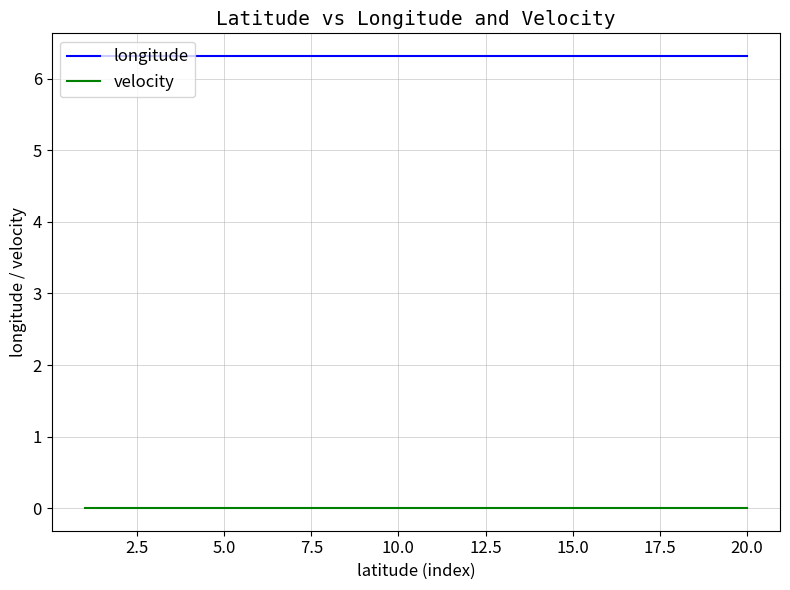

Rank the series by their average value, from lowest to highest.

velocity, longitude